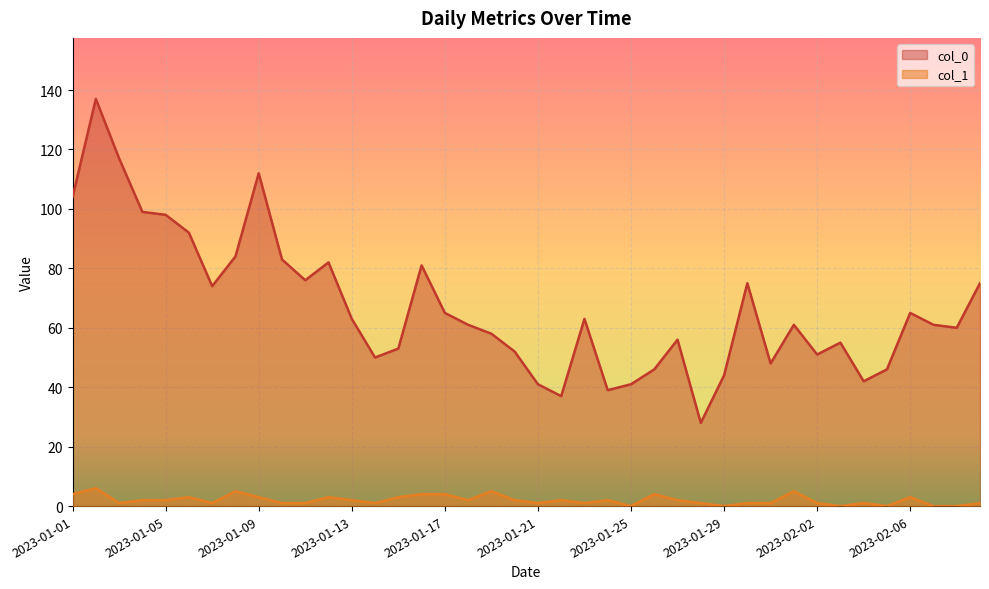

Is the value of col_0 at 2023-02-06 greater than the value of col_1 at 2023-02-04?

Yes